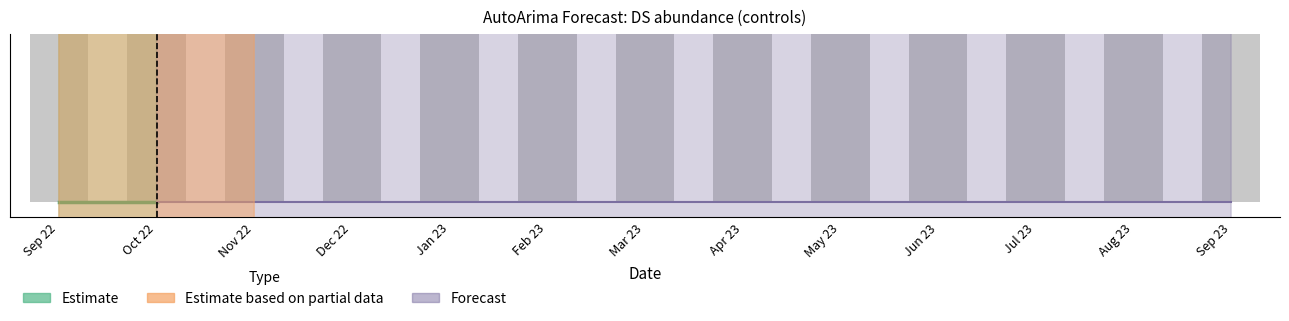

What is the sum of all lower_pi values?

-13.3